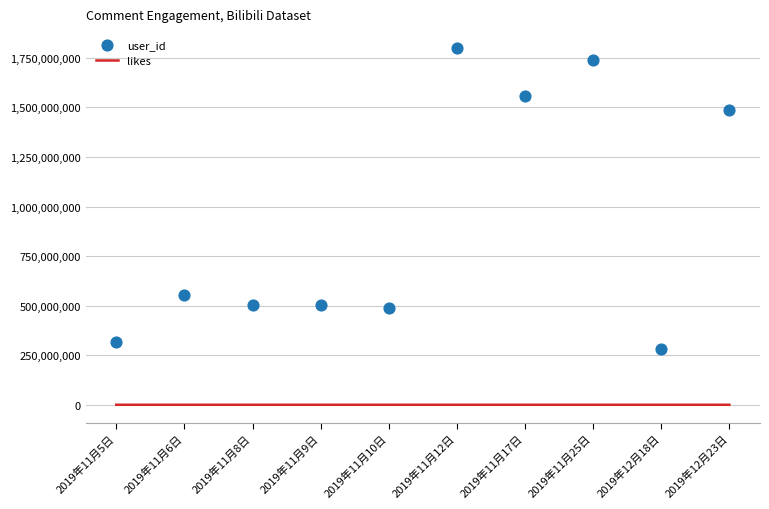

At how many categories does at least one series exceed 1346811559?

4